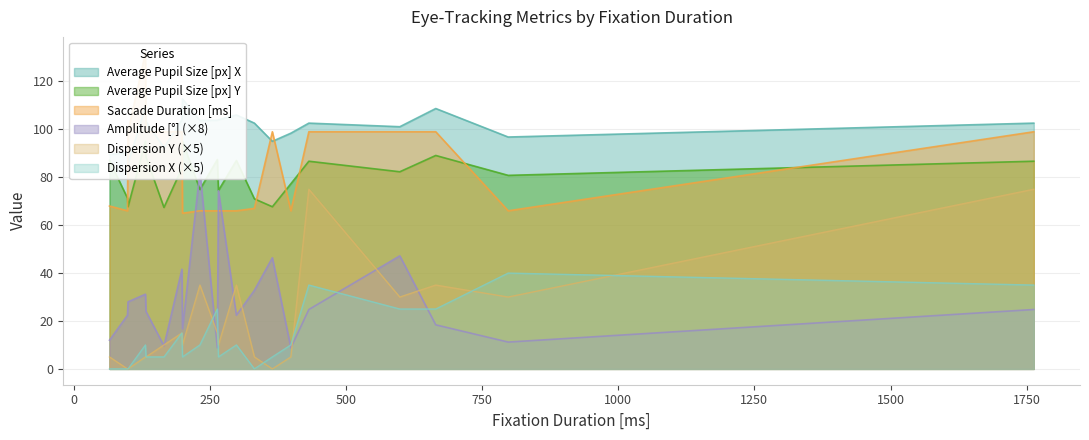

What is the sum of the Average Pupil Size [px] X values at 665 and 299?

214.7